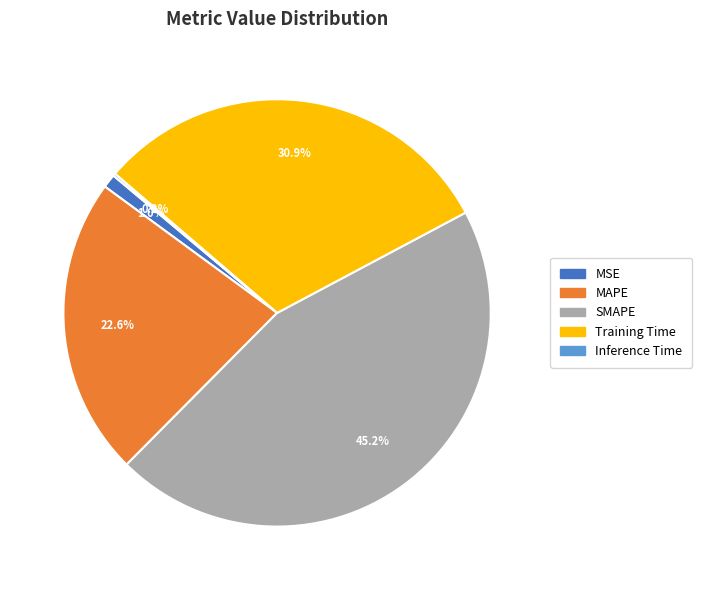

The SMAPE slice represents 45% of the pie. True or false?

True